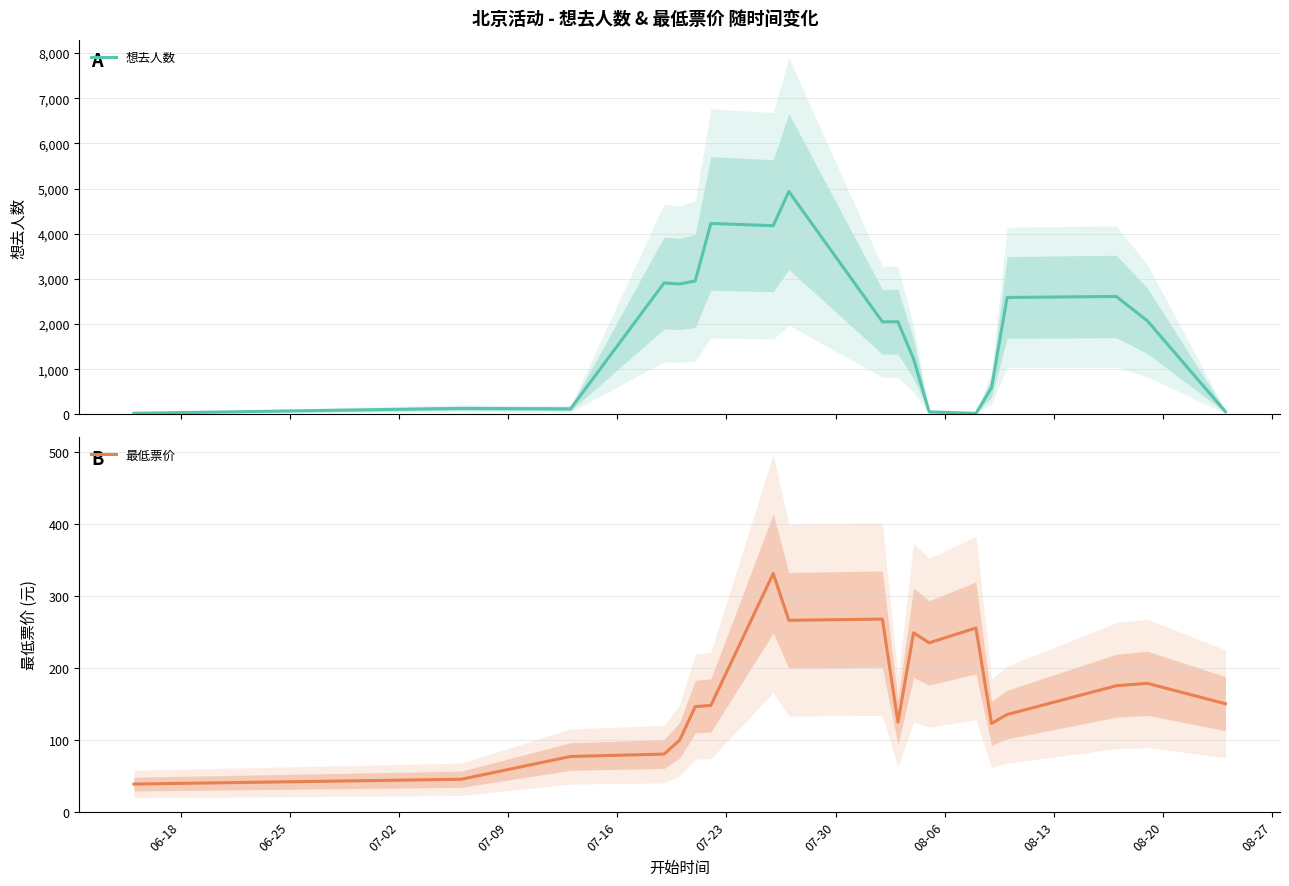

The value of 最低票价 at 08-06 is 464.7. True or false?

False